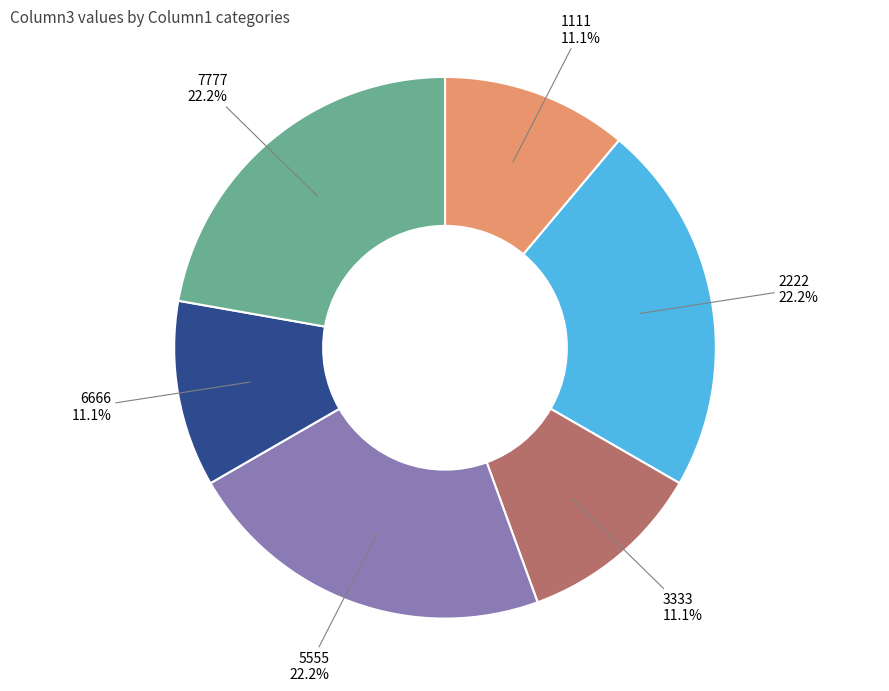

Is there a majority slice in this chart?

No